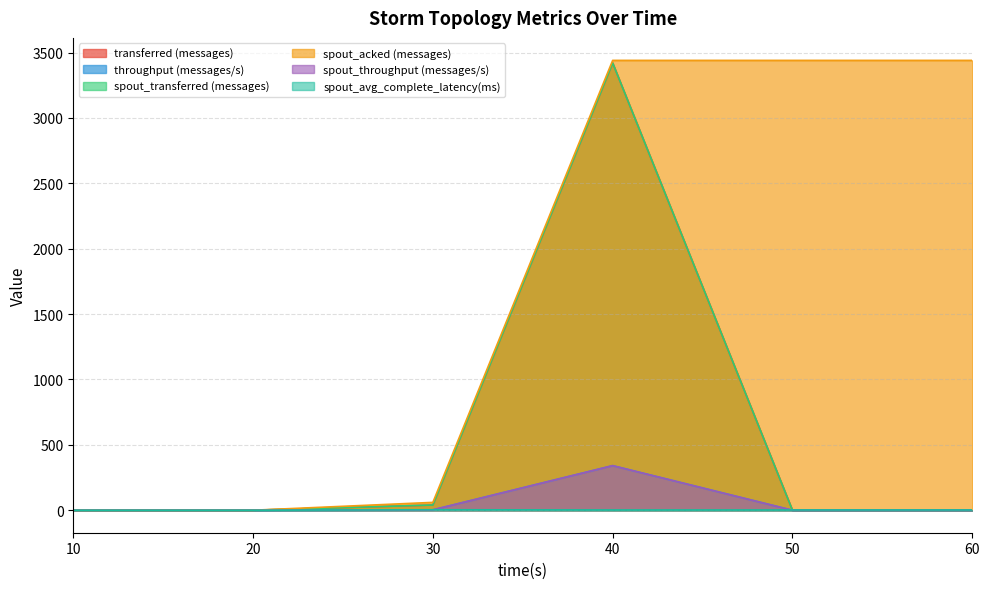

Which series has the largest total across all categories?

spout_acked (messages)